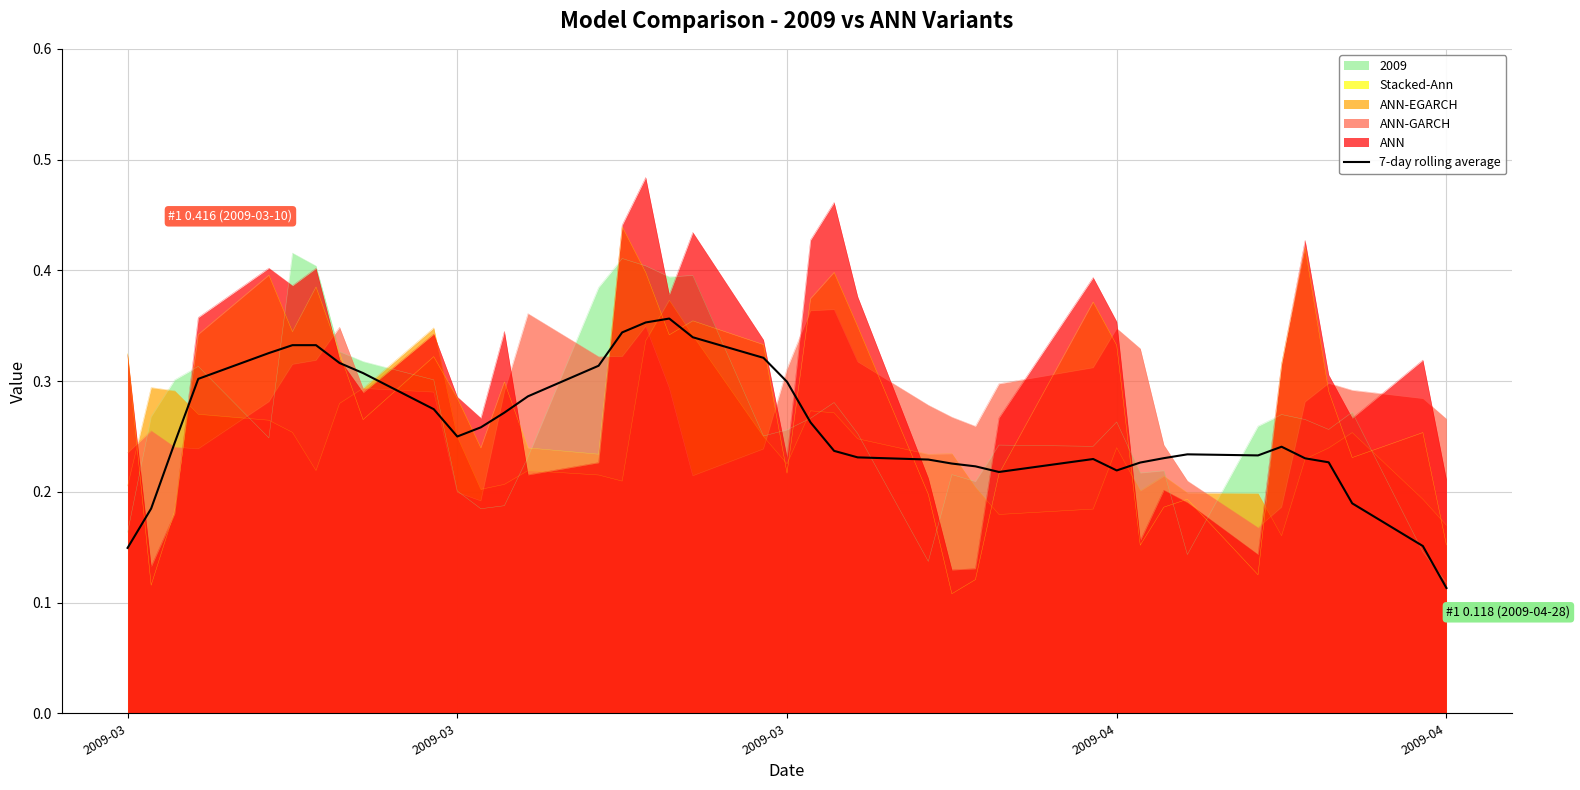

How many values are between 0 and 1?

40